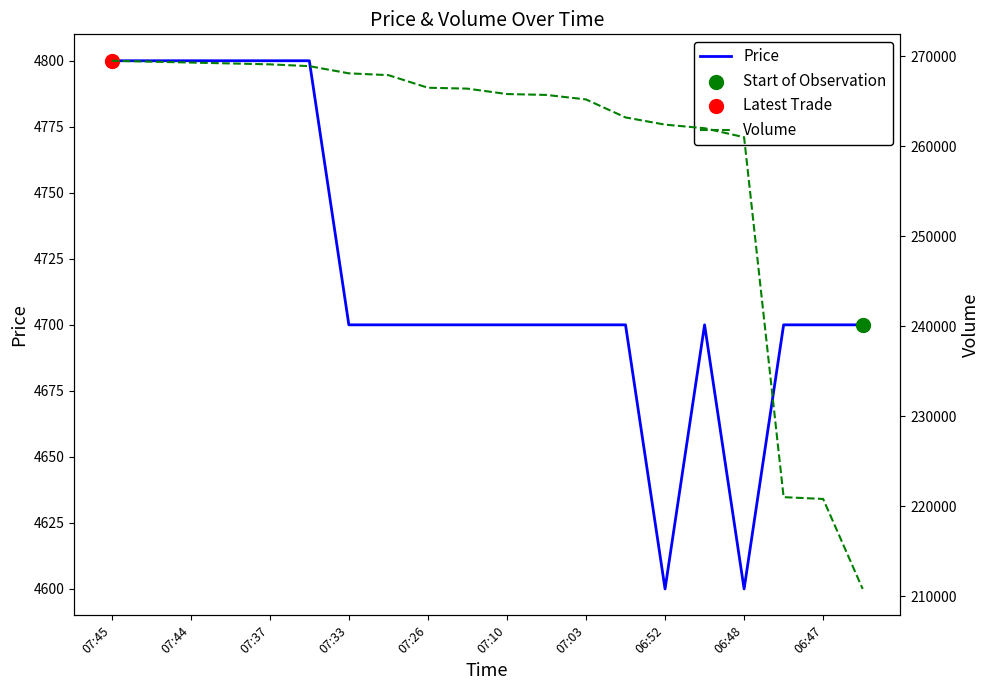

Which series contains the highest Y value?

Volume